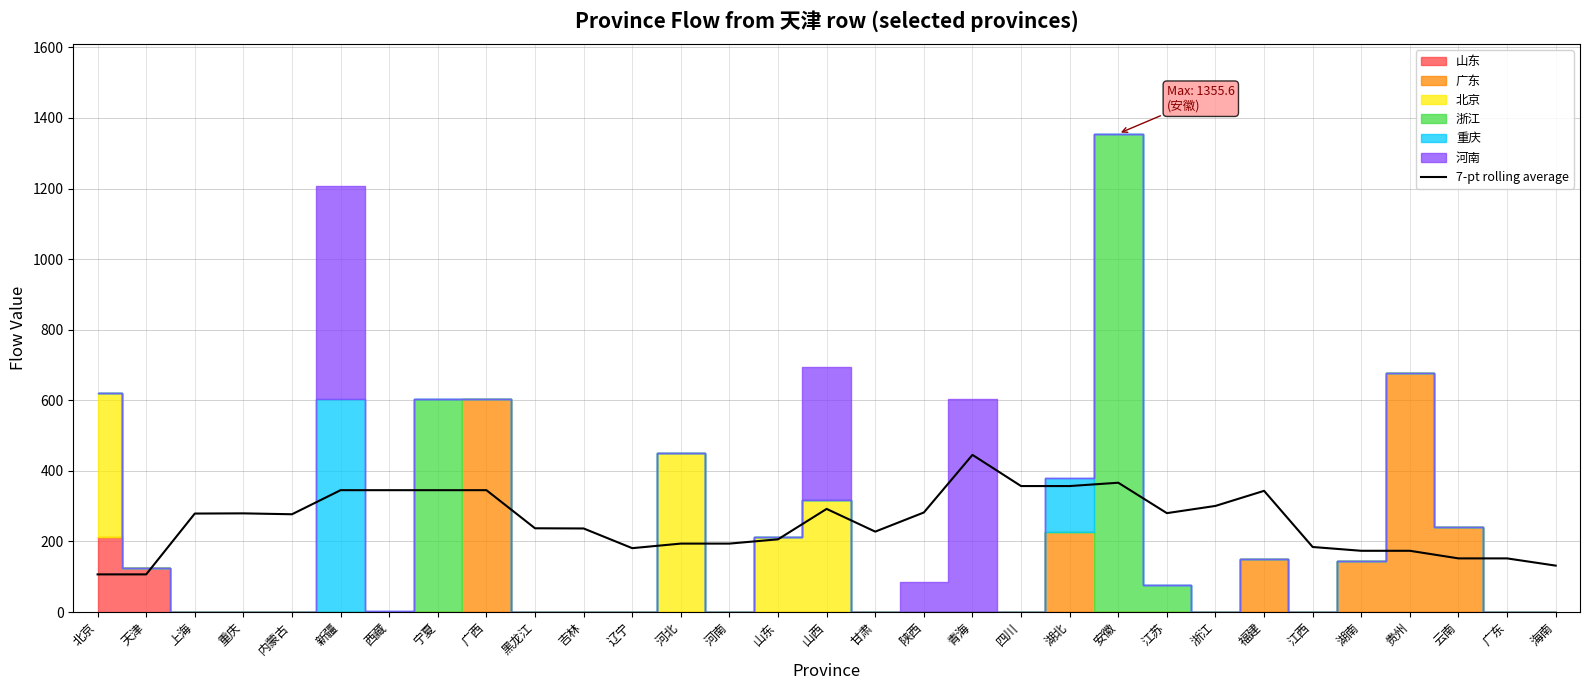

Reading left to right, list all the values displayed in this chart.

106.6	106.6	279.0	279.5	277.0	345.3	345.3	345.3	345.3	237.3	236.7	181.0	193.9	193.9	206.0	292.2	227.8	282.0	445.3	356.9	356.9	366.4	280.2	300.7	343.4	184.3	173.5	173.5	151.9	151.9	131.5